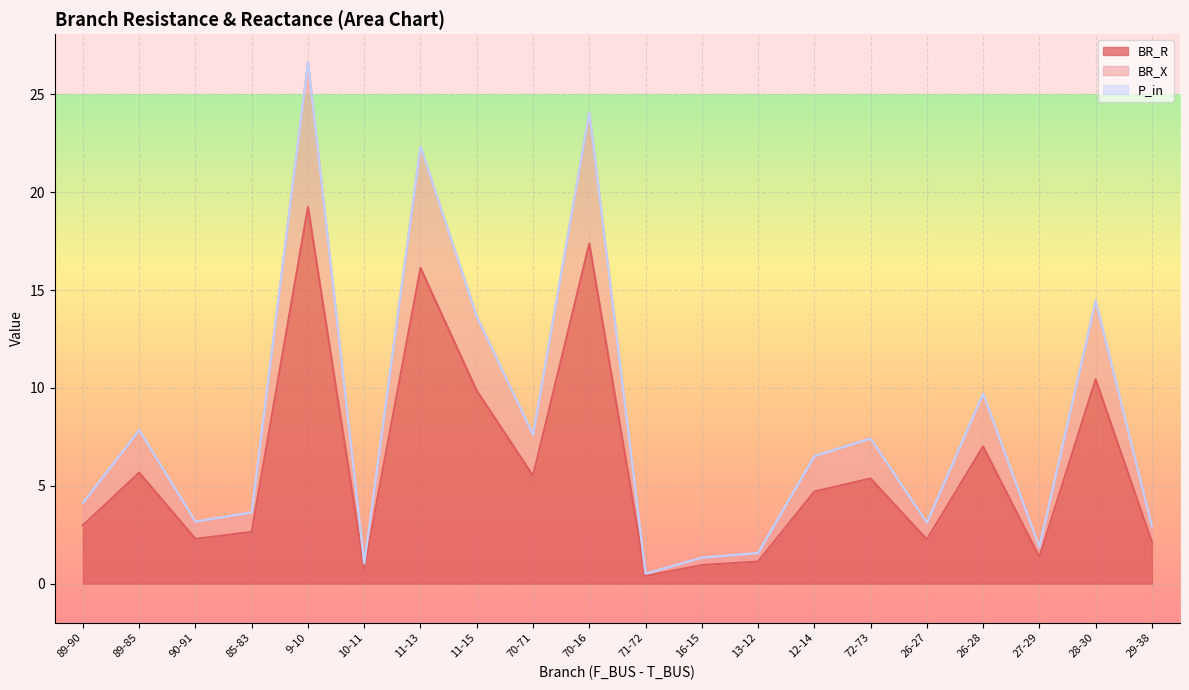

At which label is BR_X closest to 13?

11-15